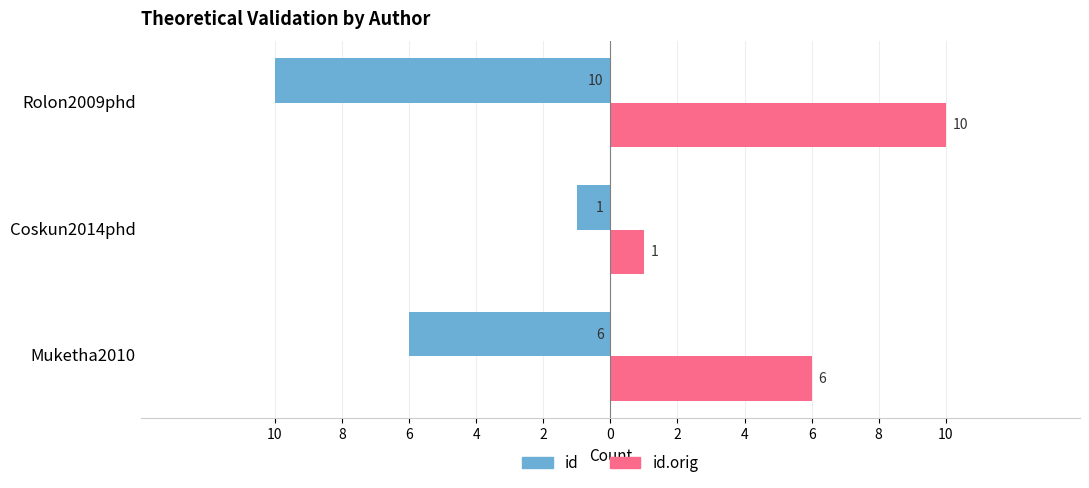

List the series in order of their peak value, highest first.

id.orig, id